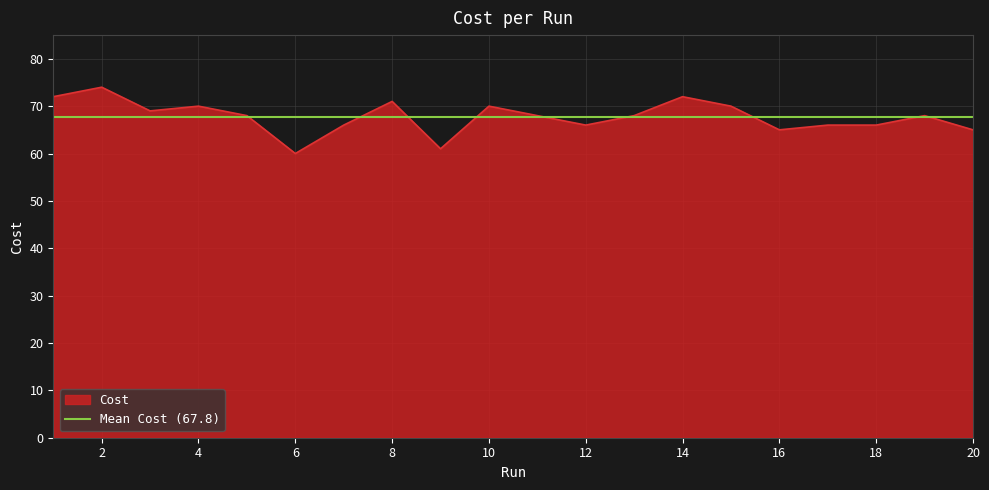

What is the greatest value displayed?

74